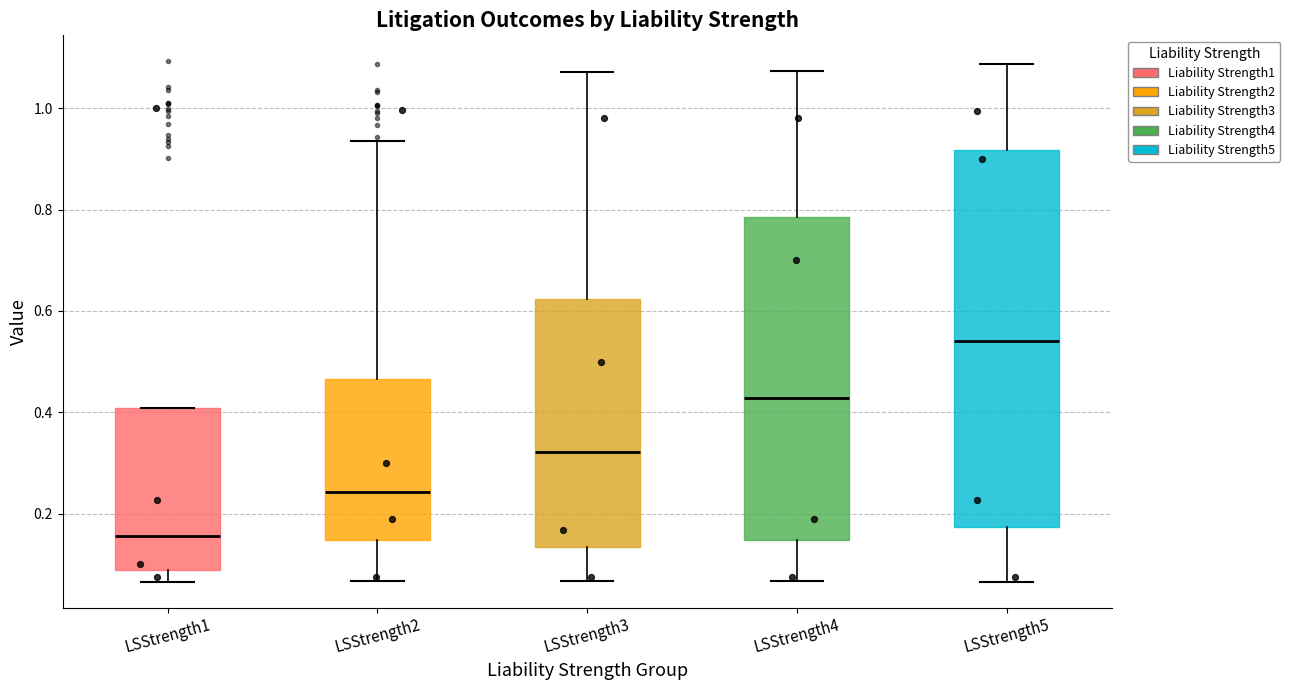

Which box has the highest median line?

LSStrength5